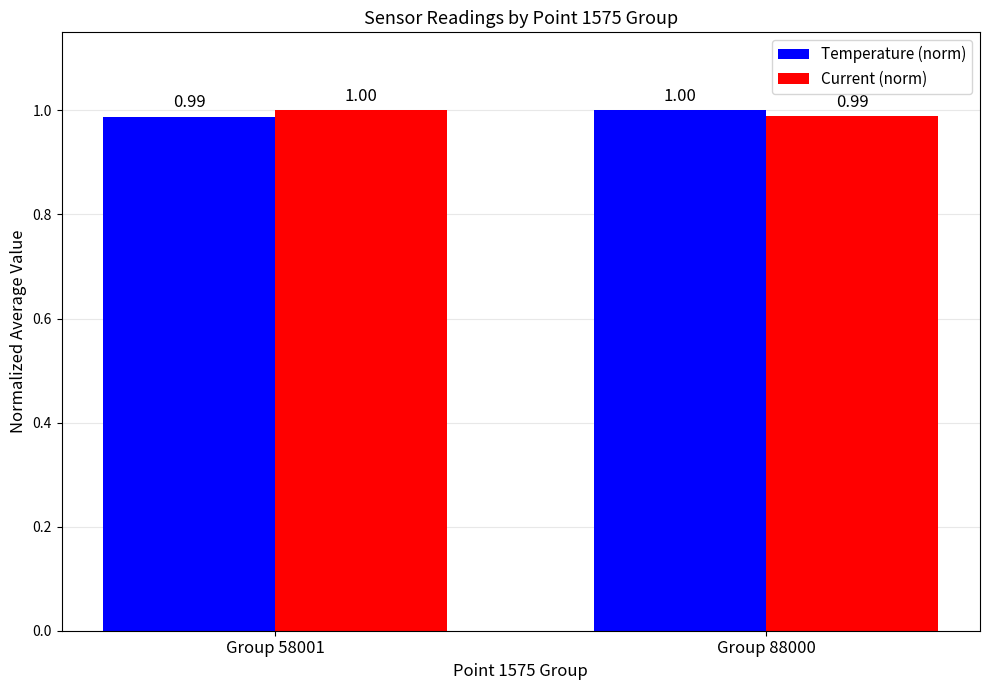

What is the sum of the Current (norm) values at Group 58001 and Group 88000?

2.0